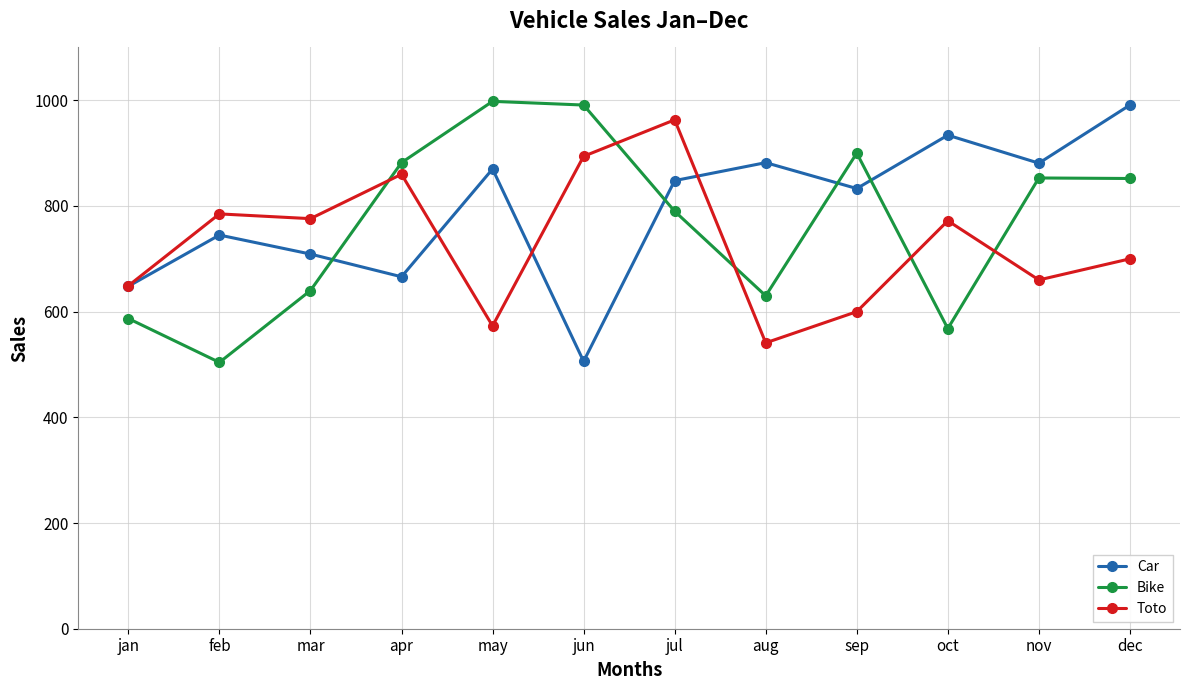

At which label does Toto first exceed 772?

feb